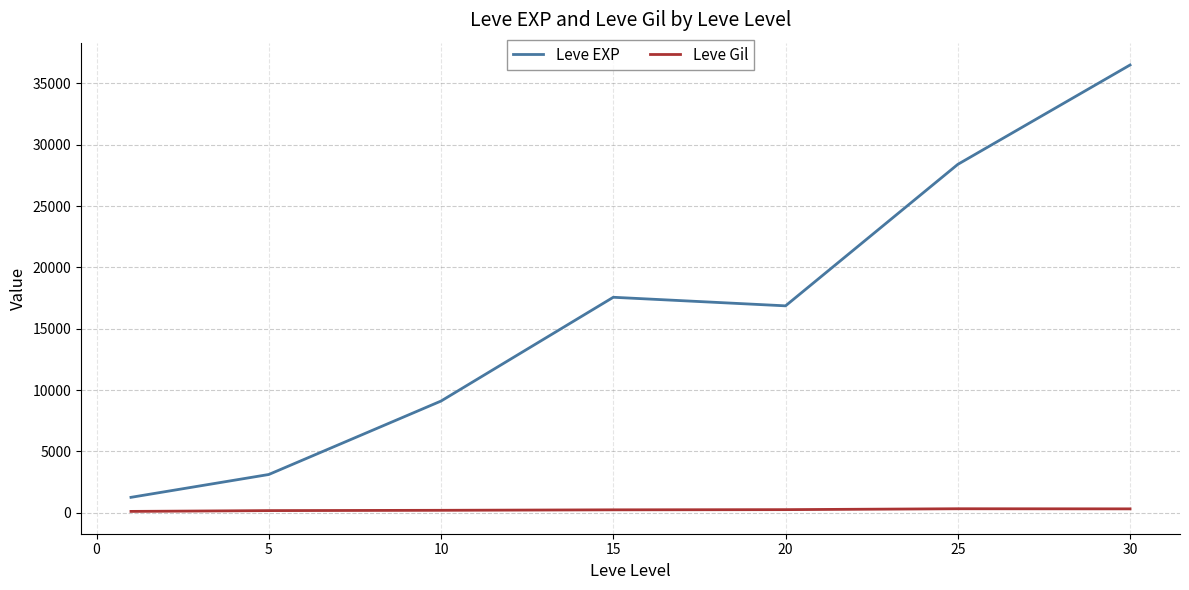

Which series has the widest spread of values?

Leve EXP